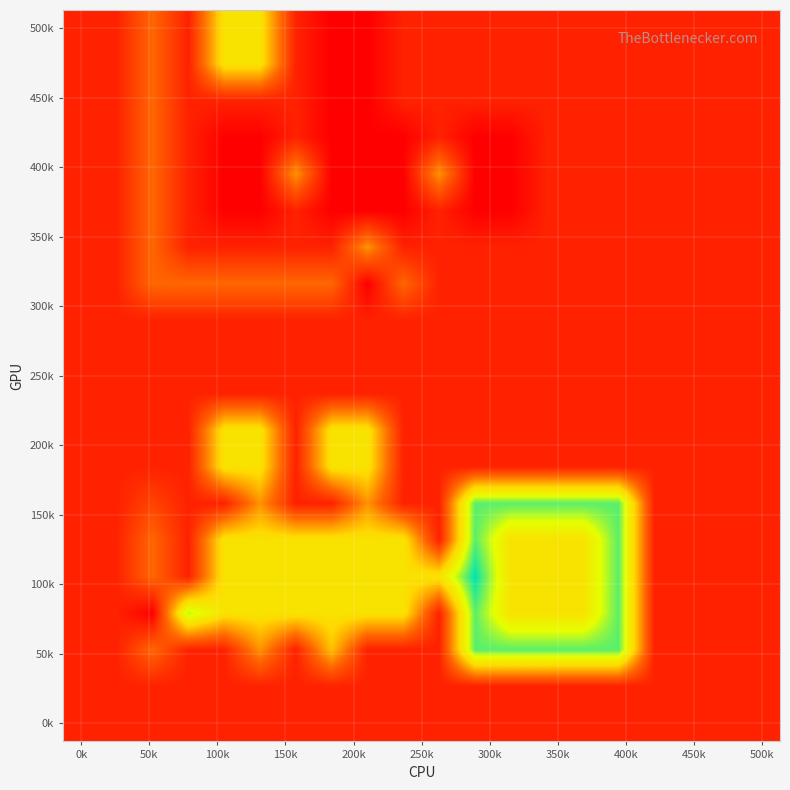

Count the number of categories in the chart.

20